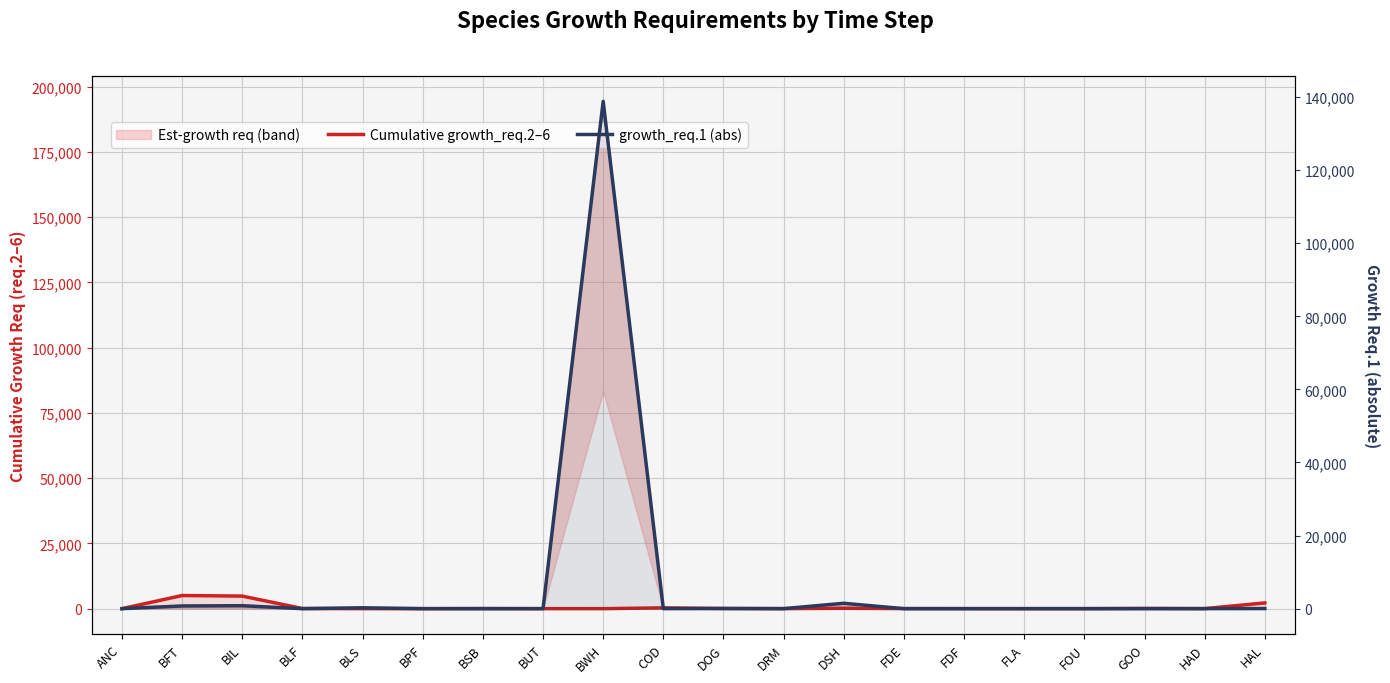

What is the sum of the Cumulative growth_req.2–6 values at FDE and BWH?

30.9